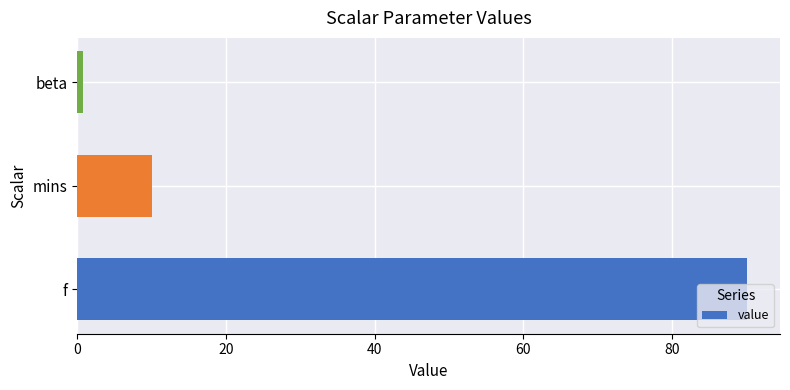

Which category has the lowest value across all series?

beta